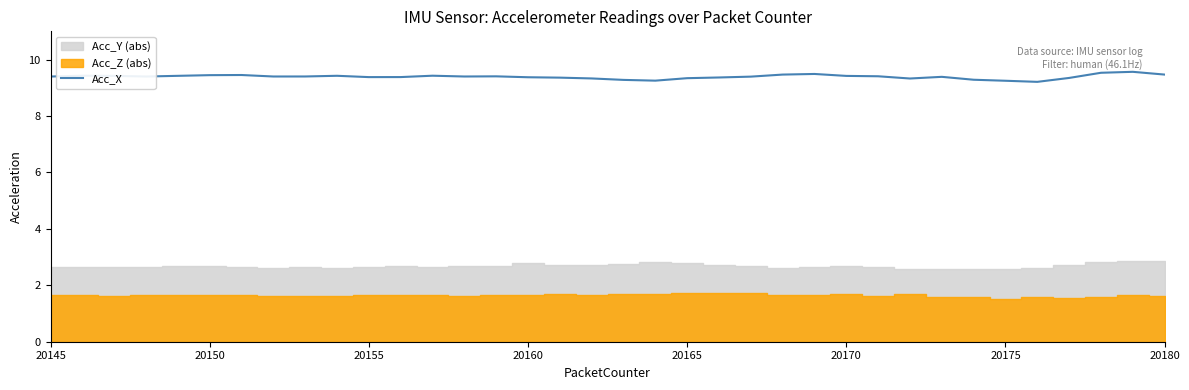

The value of Acc_X at 20175 is 9.2. True or false?

True